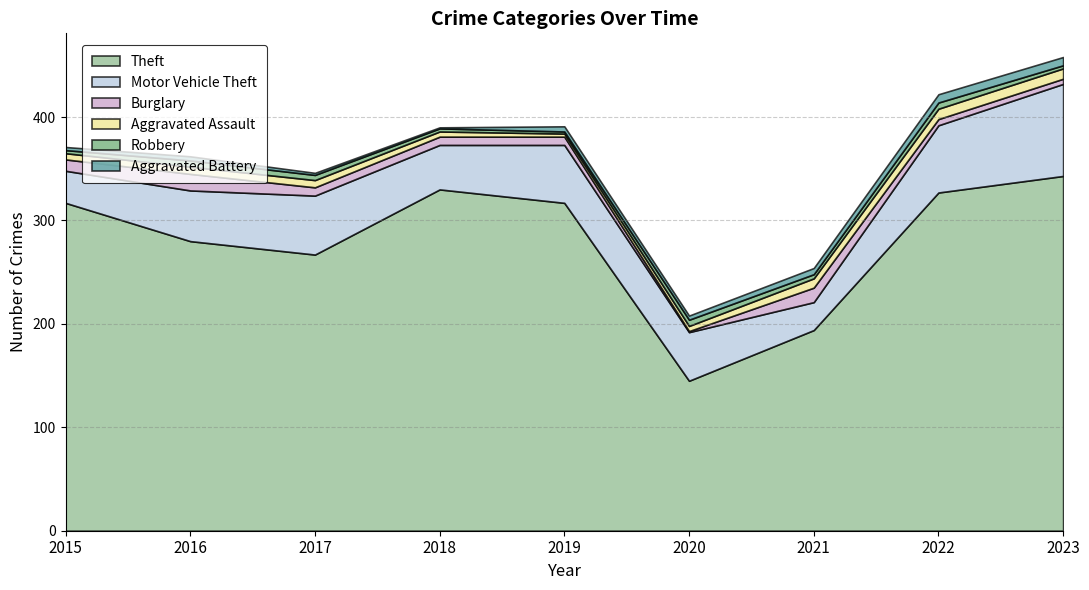

Reading left to right, transcribe all the data shown in this chart.

Theft: 2015=317	2016=280	2017=267	2018=330	2019=317	2020=145	2021=194	2022=327	2023=343
Motor Vehicle Theft: 2015=31	2016=49	2017=57	2018=43	2019=56	2020=47	2021=27	2022=65	2023=89
Burglary: 2015=11	2016=16	2017=8	2018=8	2019=8	2020=1	2021=14	2022=6	2023=5
Aggravated Assault: 2015=6	2016=7	2017=7	2018=5	2019=3	2020=5	2021=9	2022=10	2023=10
Robbery: 2015=3	2016=6	2017=5	2018=3	2019=2	2020=6	2021=4	2022=6	2023=3
Aggravated Battery: 2015=3	2016=4	2017=2	2018=1	2019=5	2020=4	2021=6	2022=8	2023=8